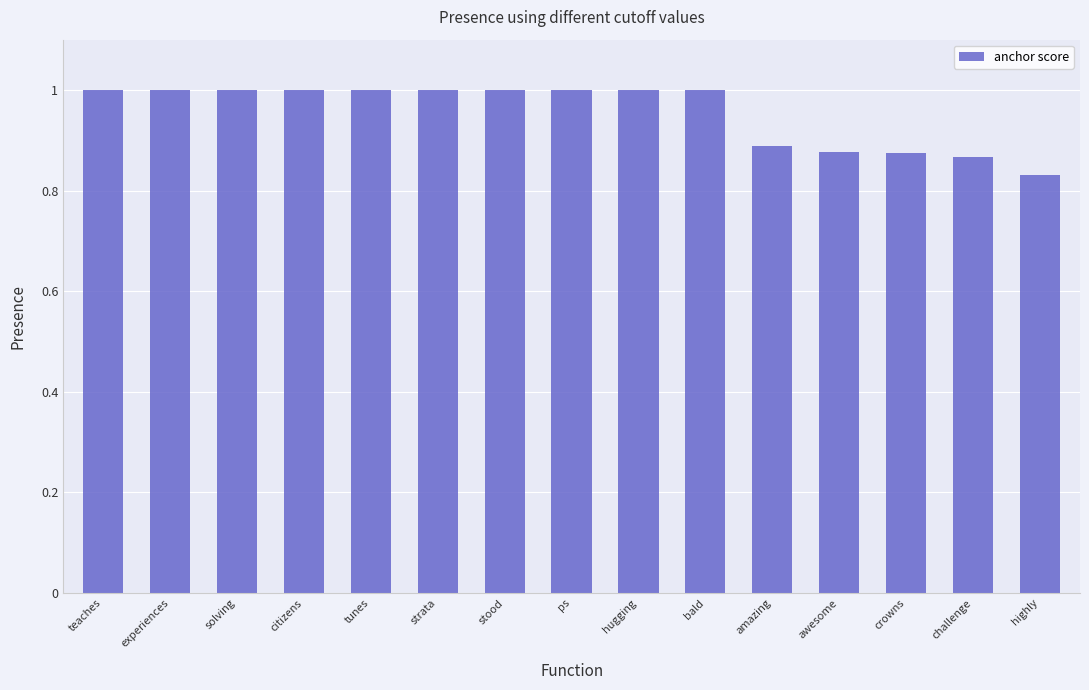

How many values are between 0 and 1?

15